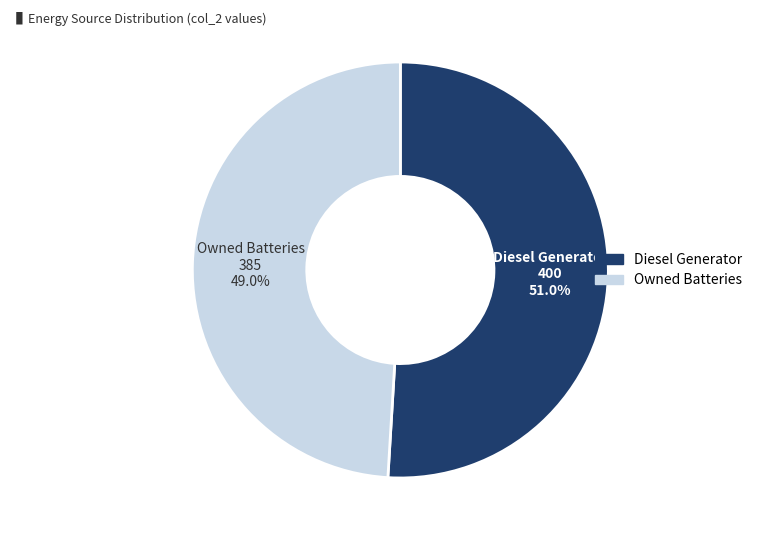

How many segments does this pie chart have?

2